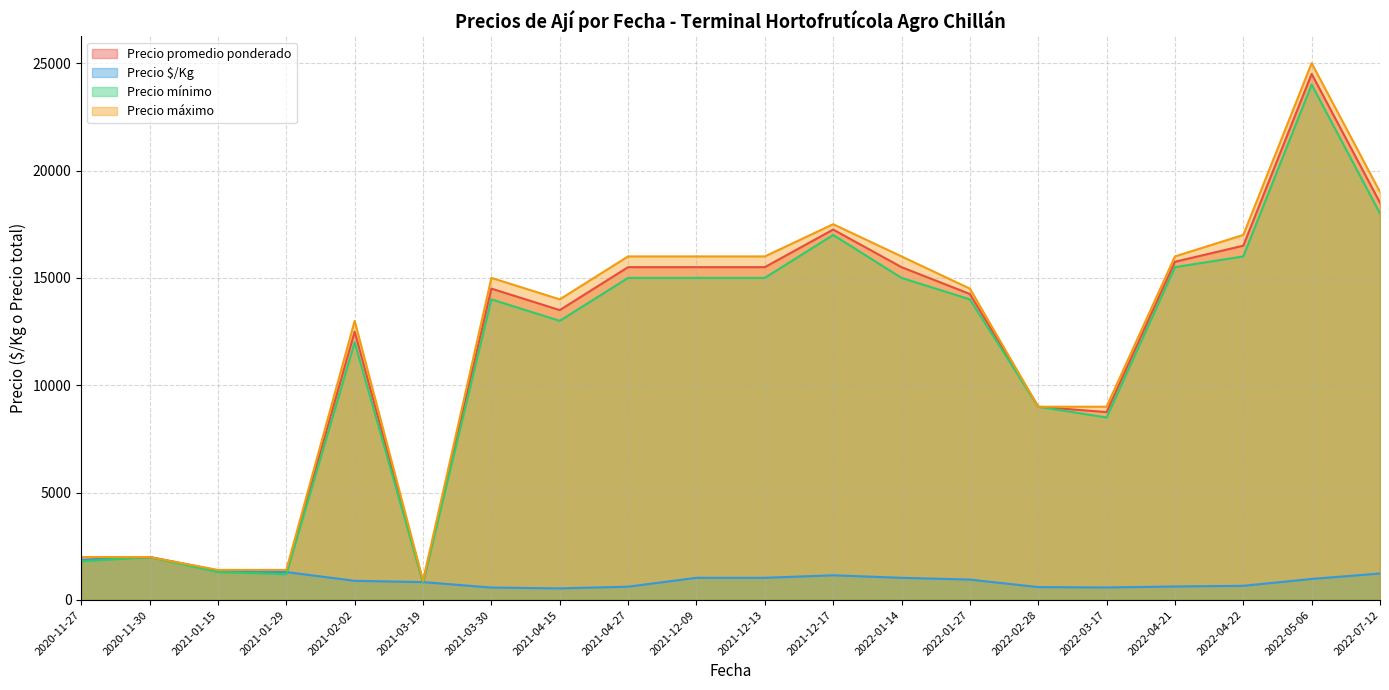

List the series in order of their peak value, highest first.

Precio máximo, Precio promedio ponderado, Precio mínimo, Precio $/Kg